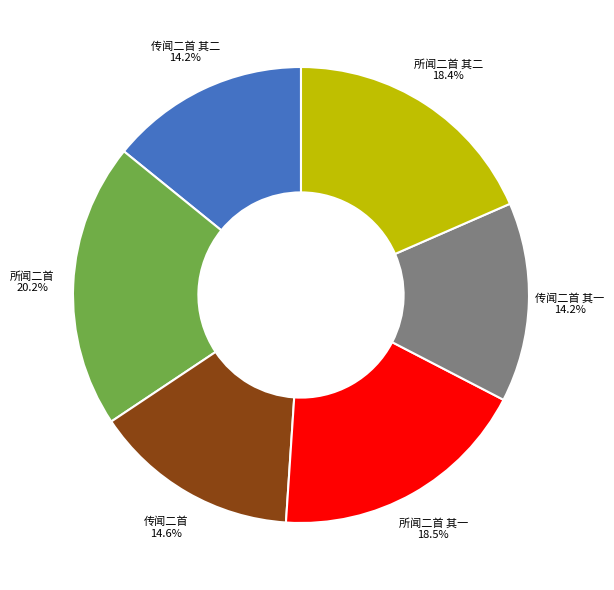

How many segments does this pie chart have?

6